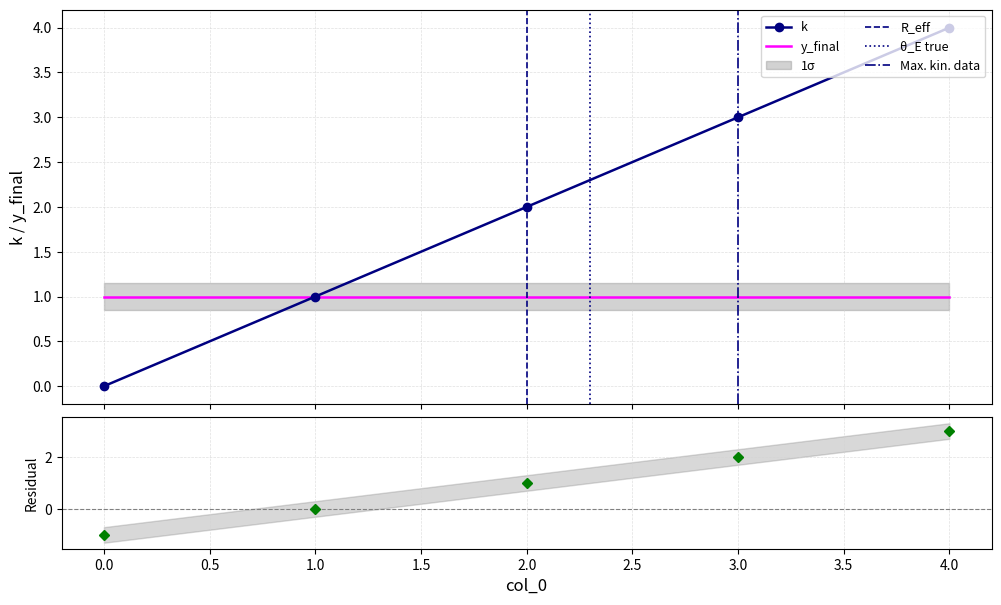

True or false: the data shows 2 at 2.

True